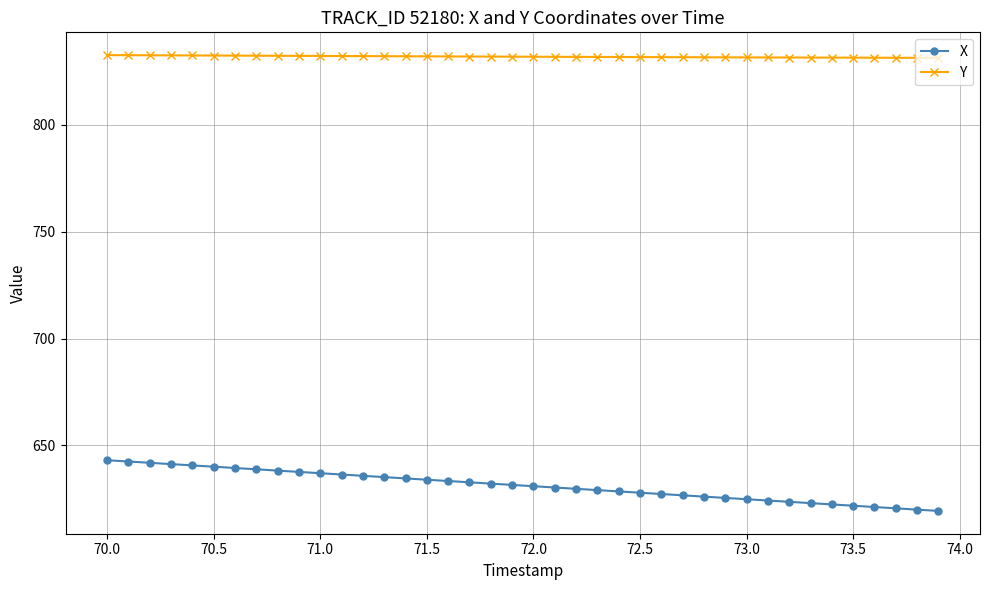

True or false: X and Y cross at least once.

False